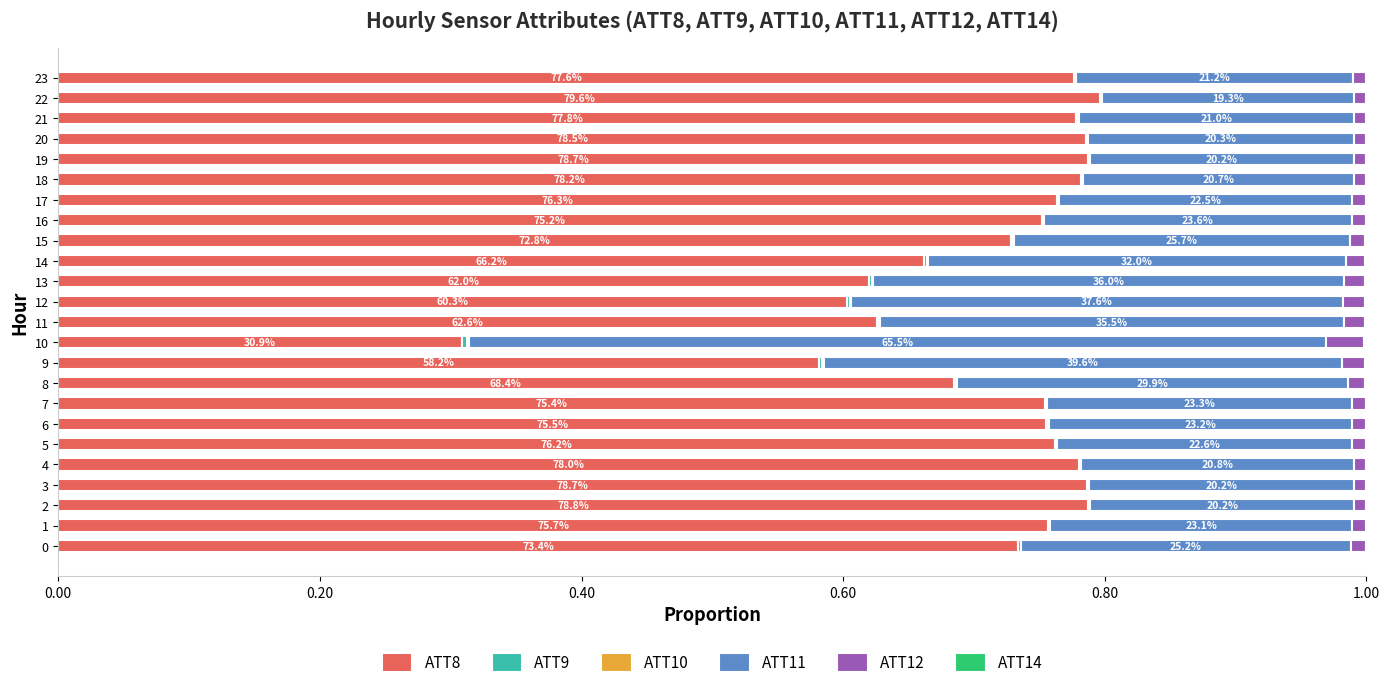

What is the difference between the maximum and minimum values in the ATT8 series?

0.5